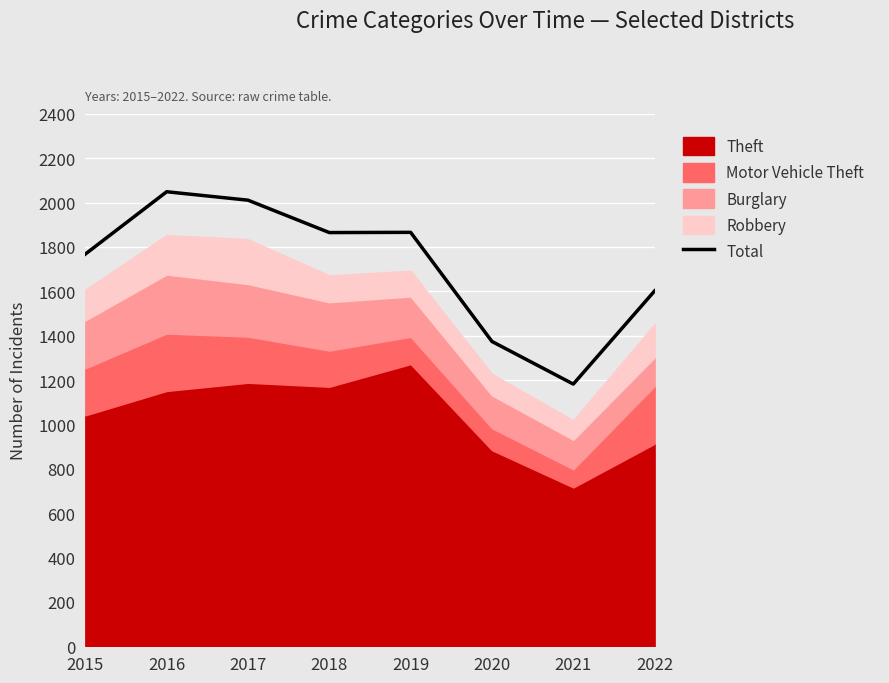

Does the chart display data point markers on the line(s)?

No